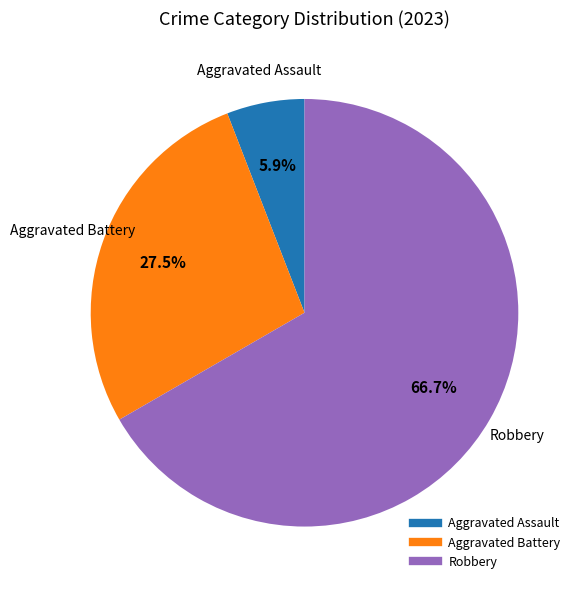

Is there a majority slice in this chart?

Yes